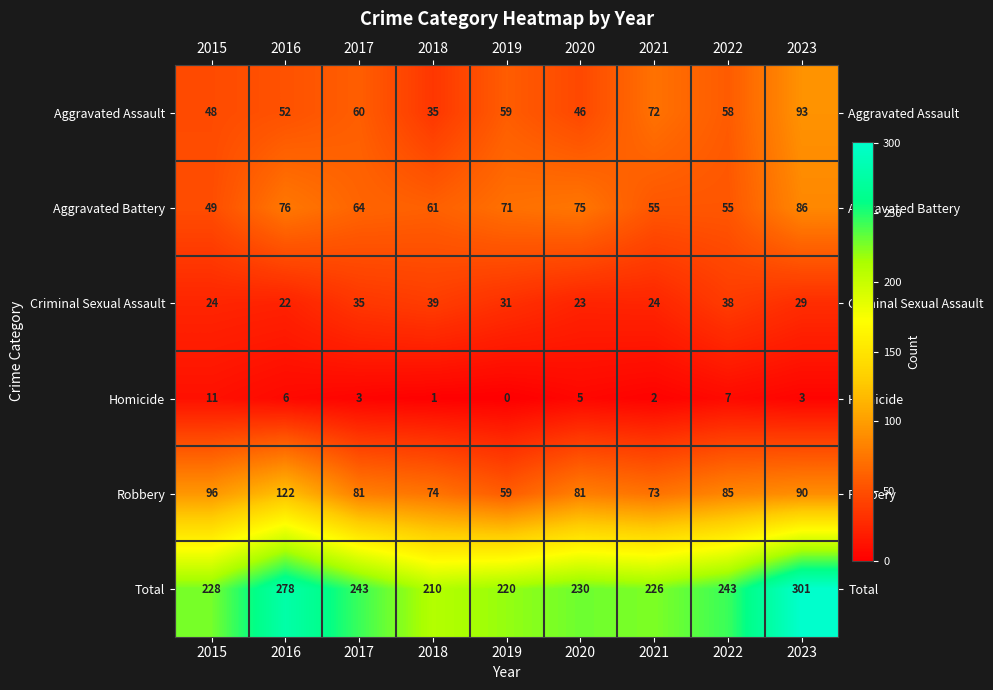

Rank the series at 2016 from highest to lowest value.

Total, Robbery, Aggravated Battery, Aggravated Assault, Criminal Sexual Assault, Homicide